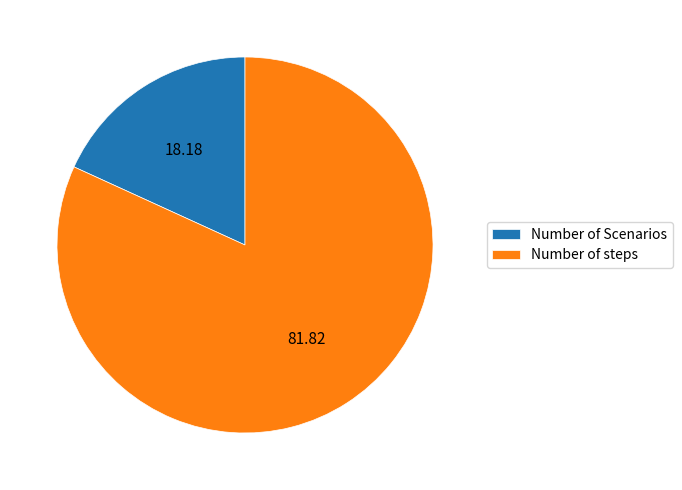

Rank the categories by value from lowest to highest.

Number of Scenarios, Number of steps